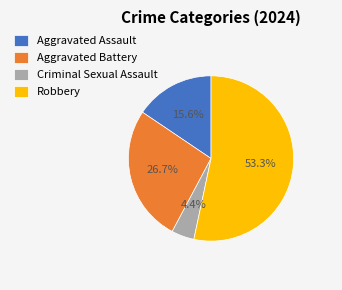

Which category has the biggest portion of the pie?

Robbery